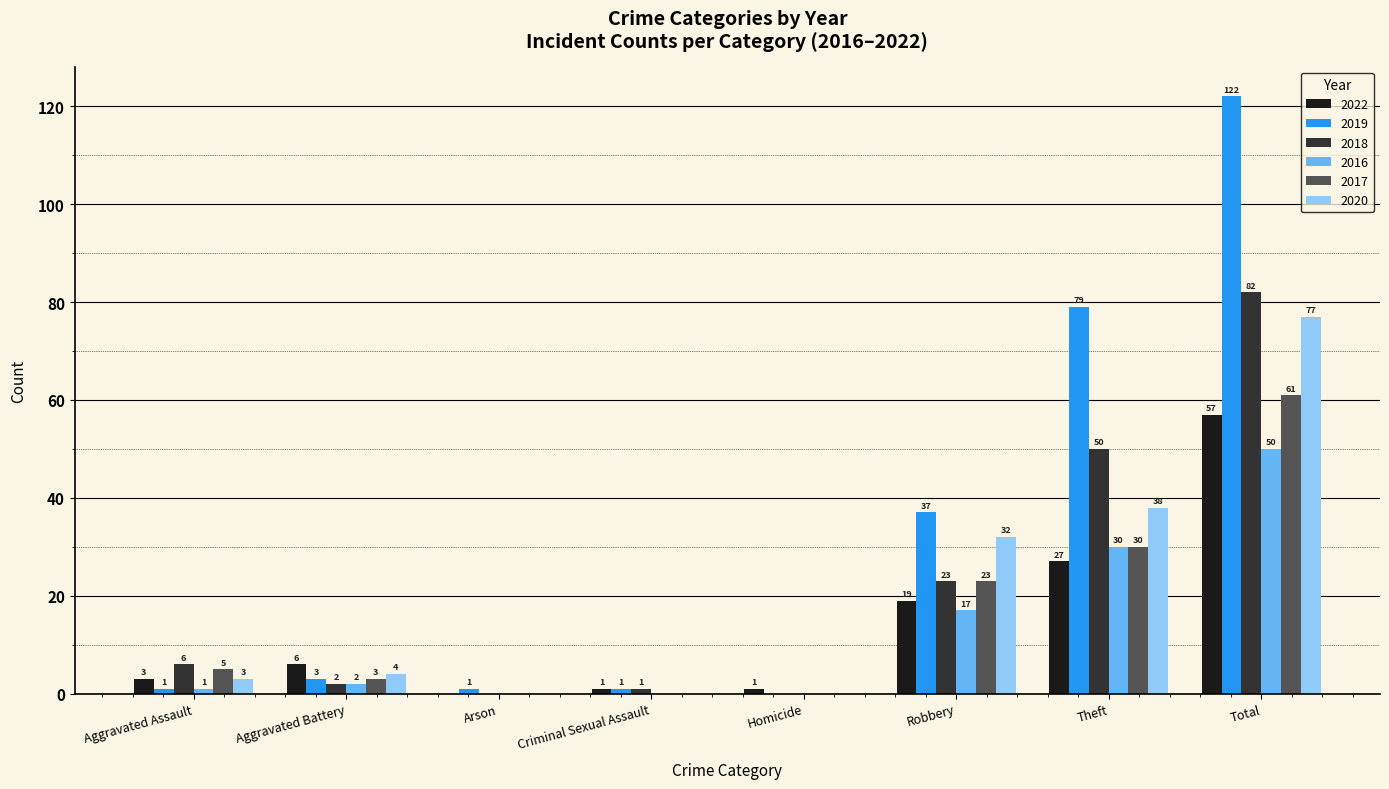

How many distinct data groups are displayed?

6